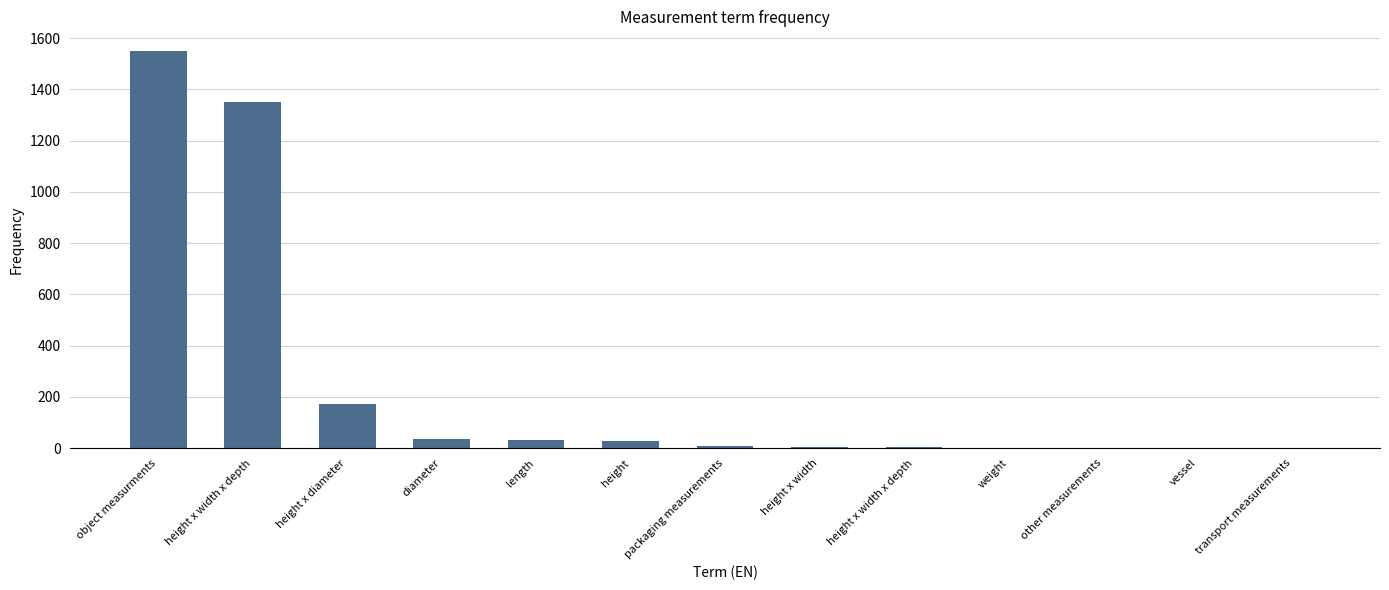

Which category has the highest value across all series?

object measurments